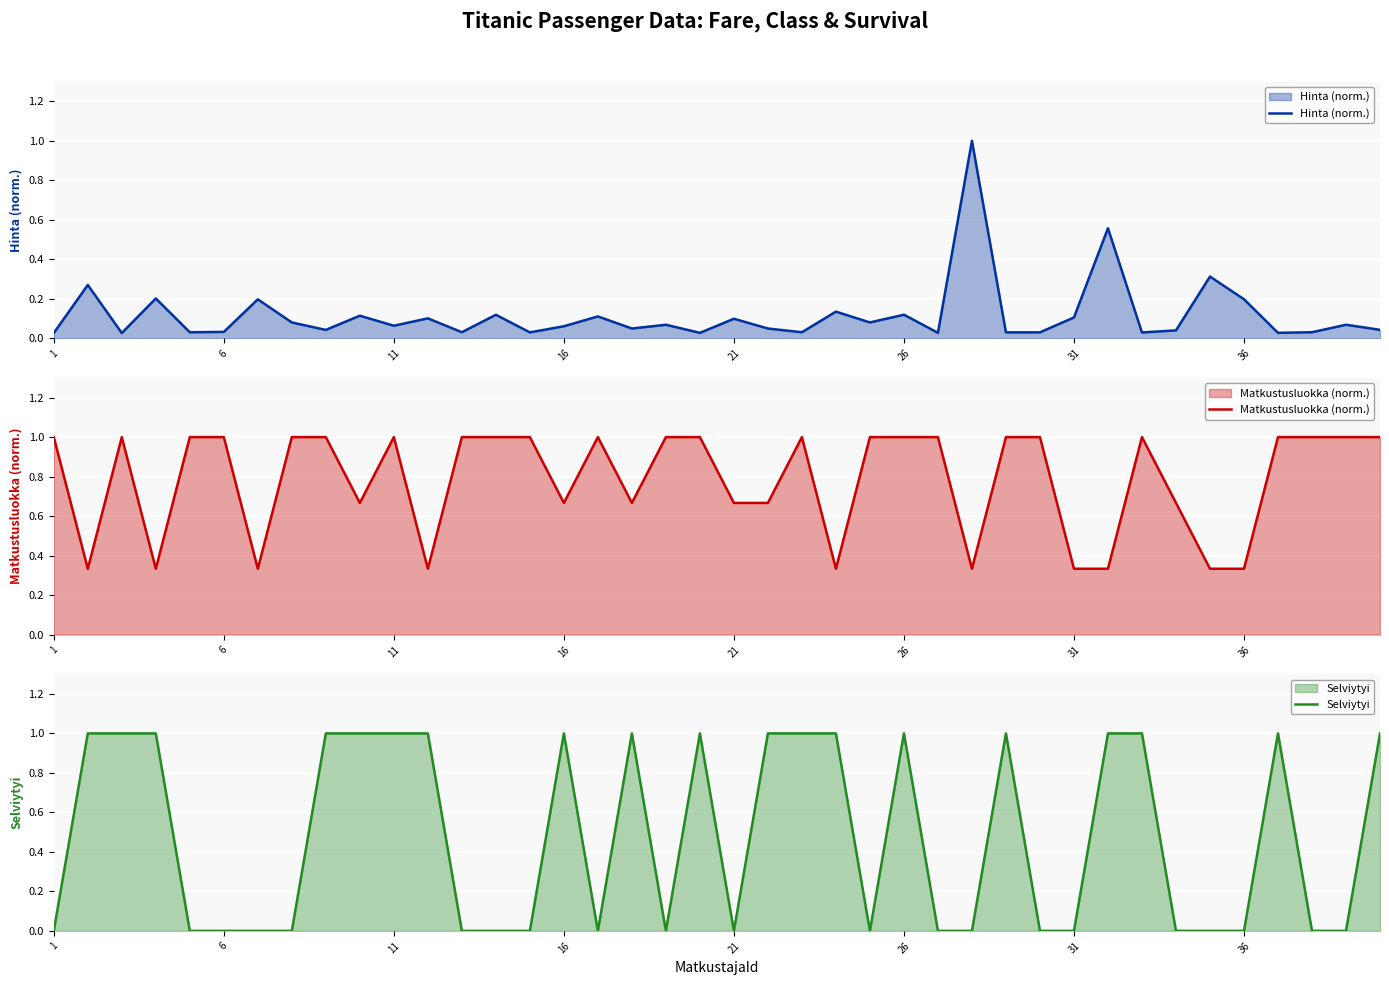

Is it true that Selviytyi equals -0.5 at 16?

False